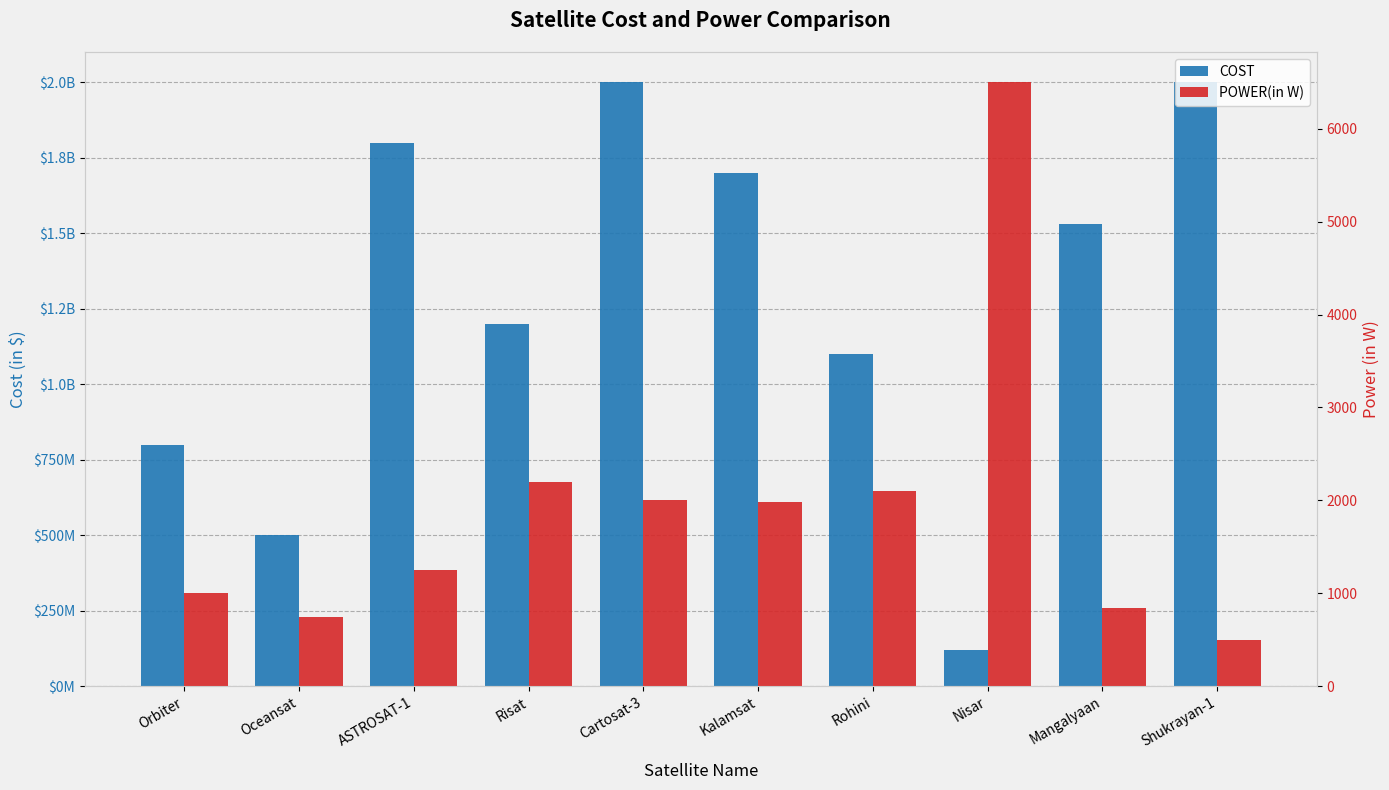

Rank the series at ASTROSAT-1 from lowest to highest value.

POWER(in W), COST